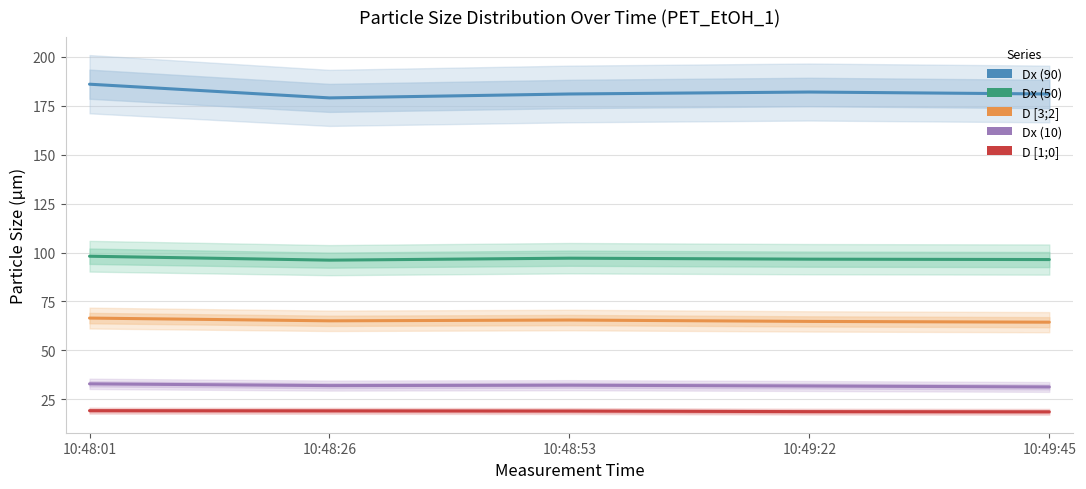

What are all the series names shown in the legend?

Dx (90), Dx (50), D [3;2], Dx (10), D [1;0]